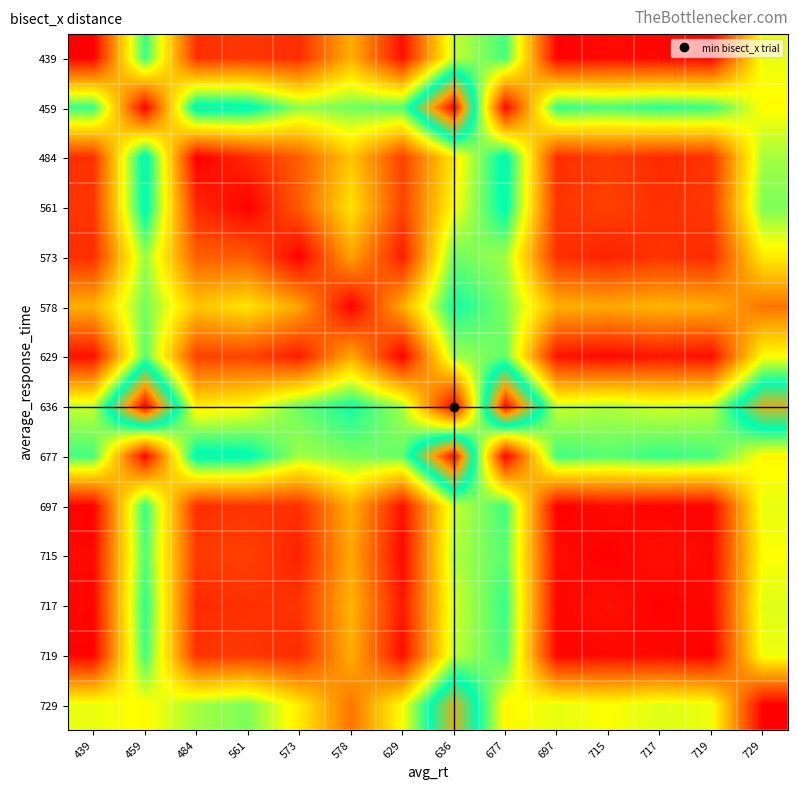

Reading left to right, list all the values displayed in this chart.

439: 439=0.0	459=0.6	484=0.1	561=0.1	573=0.1	578=0.3	629=0.0	636=0.4	677=0.5	697=0.0	715=0.0	717=0.0	719=0.0	729=0.4
459: 439=0.6	459=0.0	484=0.6	561=0.6	573=0.5	578=0.5	629=0.5	636=1.0	677=0.0	697=0.6	715=0.5	717=0.6	719=0.6	729=0.4
484: 439=0.1	459=0.6	484=0.0	561=0.1	573=0.1	578=0.3	629=0.1	636=0.4	677=0.6	697=0.1	715=0.1	717=0.1	719=0.1	729=0.5
561: 439=0.1	459=0.6	484=0.1	561=0.0	573=0.1	578=0.4	629=0.1	636=0.4	677=0.6	697=0.1	715=0.1	717=0.1	719=0.1	729=0.5
573: 439=0.1	459=0.5	484=0.1	561=0.1	573=0.0	578=0.3	629=0.0	636=0.5	677=0.5	697=0.1	715=0.1	717=0.1	719=0.1	729=0.4
578: 439=0.3	459=0.5	484=0.3	561=0.4	573=0.3	578=0.0	629=0.3	636=0.6	677=0.5	697=0.3	715=0.3	717=0.3	719=0.3	729=0.2
629: 439=0.0	459=0.5	484=0.1	561=0.1	573=0.0	578=0.3	629=0.0	636=0.5	677=0.5	697=0.0	715=0.0	717=0.0	719=0.0	729=0.4
636: 439=0.4	459=1.0	484=0.4	561=0.4	573=0.5	578=0.6	629=0.5	636=0.0	677=1.0	697=0.4	715=0.5	717=0.4	719=0.5	729=0.8
677: 439=0.5	459=0.0	484=0.6	561=0.6	573=0.5	578=0.5	629=0.5	636=1.0	677=0.0	697=0.6	715=0.5	717=0.6	719=0.5	729=0.4
697: 439=0.0	459=0.6	484=0.1	561=0.1	573=0.1	578=0.3	629=0.0	636=0.4	677=0.6	697=0.0	715=0.0	717=0.0	719=0.0	729=0.4
715: 439=0.0	459=0.5	484=0.1	561=0.1	573=0.1	578=0.3	629=0.0	636=0.5	677=0.5	697=0.0	715=0.0	717=0.0	719=0.0	729=0.4
717: 439=0.0	459=0.6	484=0.1	561=0.1	573=0.1	578=0.3	629=0.0	636=0.4	677=0.6	697=0.0	715=0.0	717=0.0	719=0.0	729=0.4
719: 439=0.0	459=0.6	484=0.1	561=0.1	573=0.1	578=0.3	629=0.0	636=0.5	677=0.5	697=0.0	715=0.0	717=0.0	719=0.0	729=0.4
729: 439=0.4	459=0.4	484=0.5	561=0.5	573=0.4	578=0.2	629=0.4	636=0.8	677=0.4	697=0.4	715=0.4	717=0.4	719=0.4	729=0.0